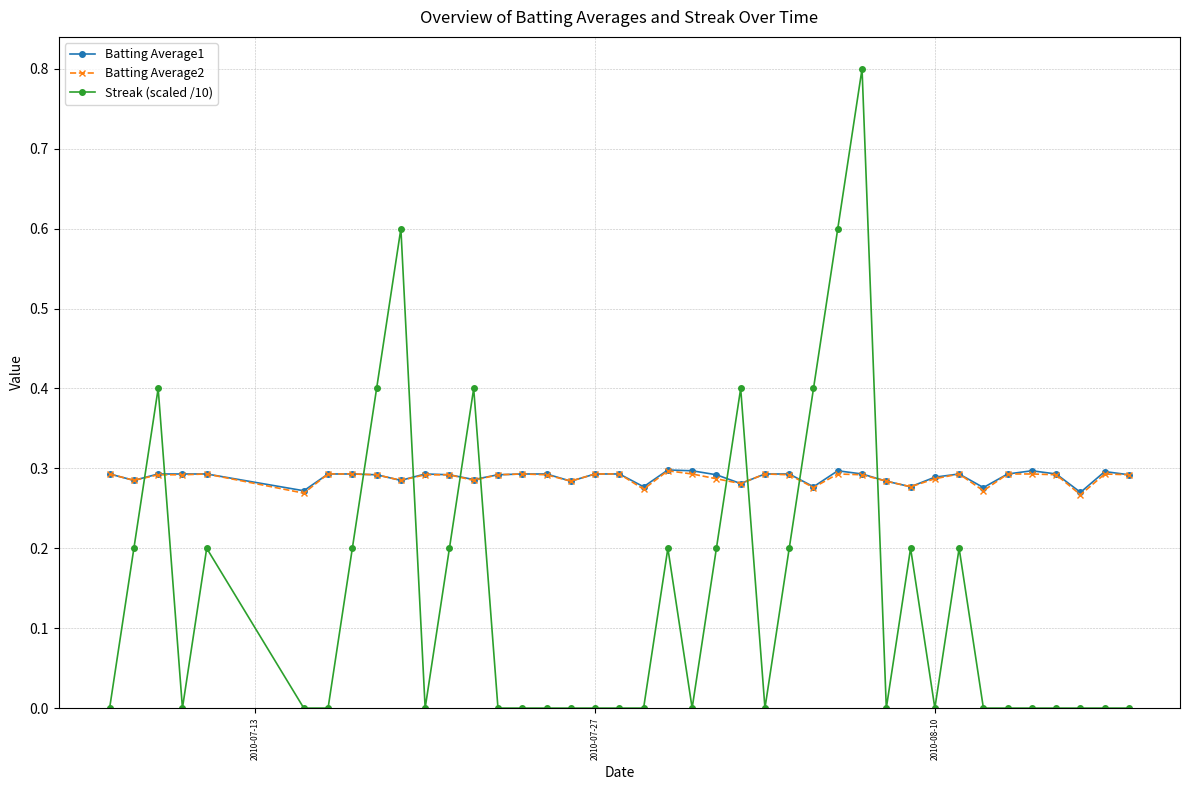

True or false: Batting Average1 and Streak (scaled /10) cross at least once.

True